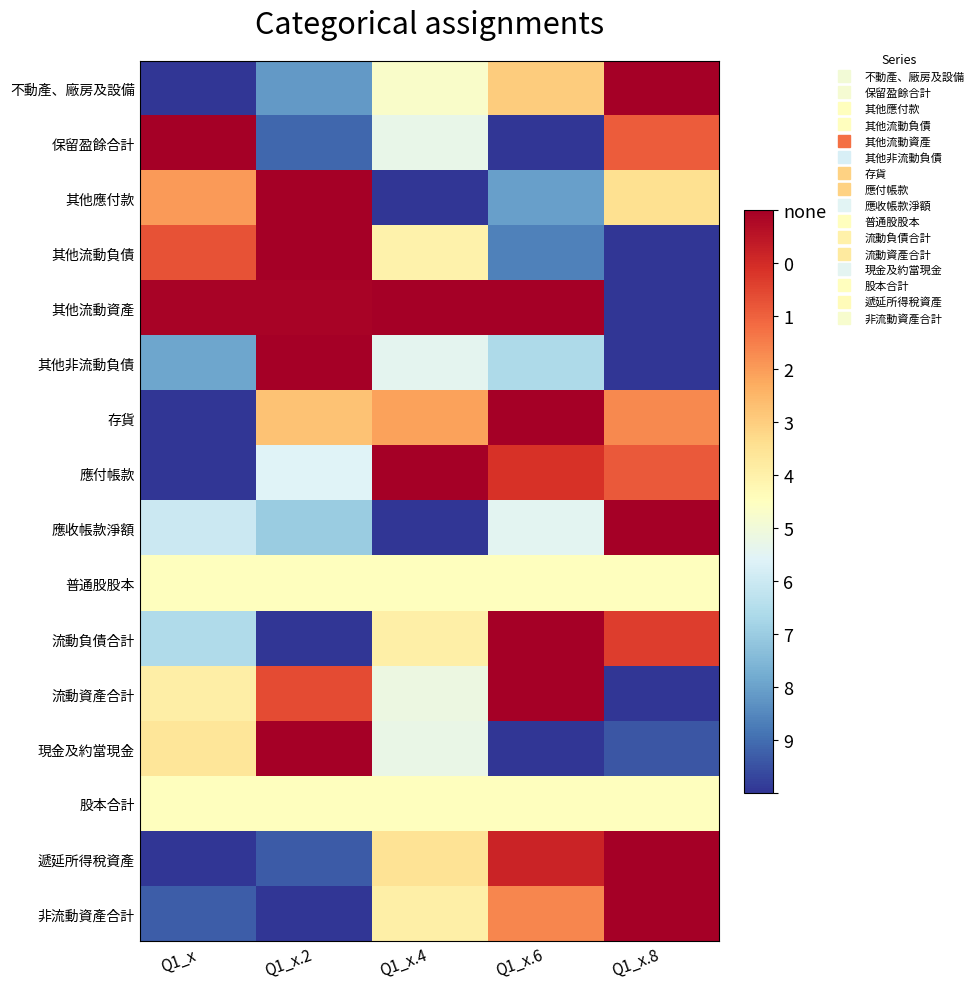

What is the total value across all series at Q1_x.6?

9.2